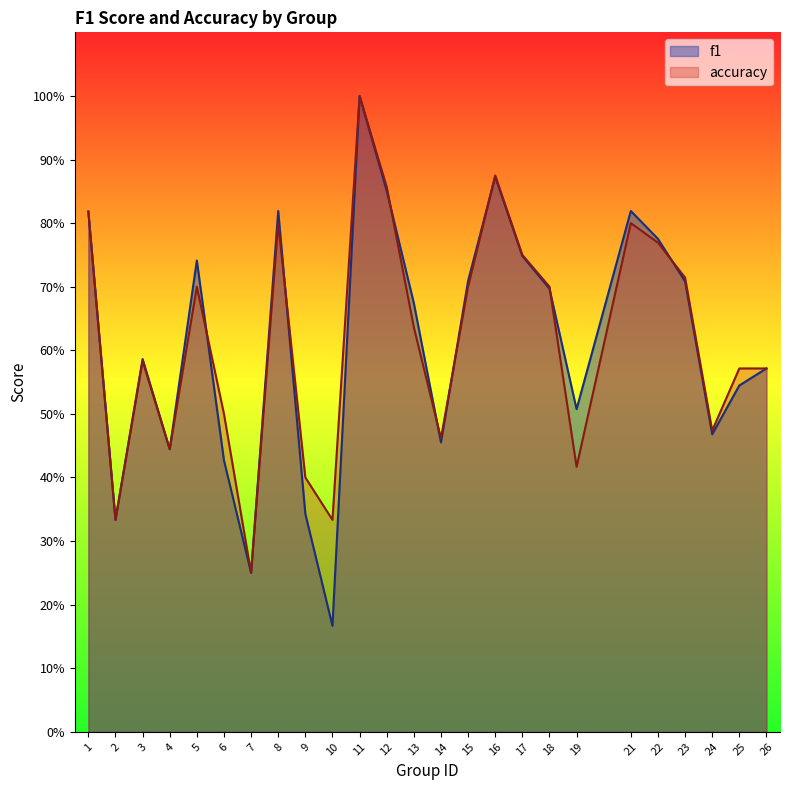

Which category has the lowest value in the accuracy series?

7